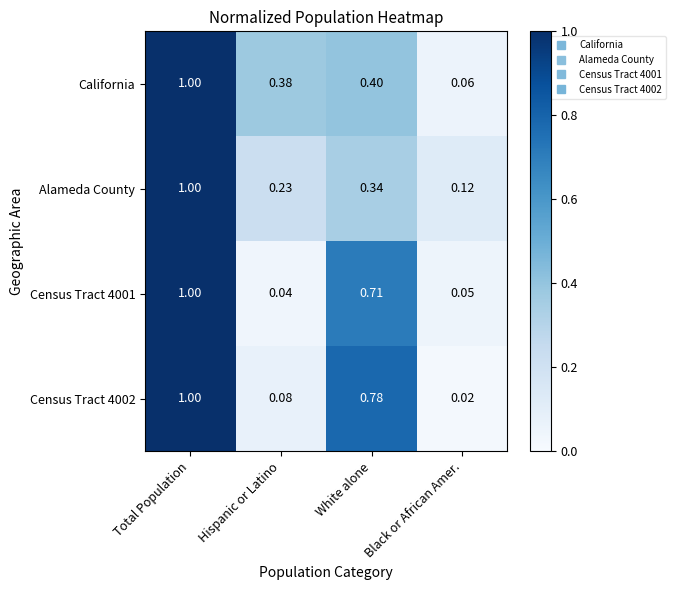

At which category is the sum across all series the highest?

Total Population